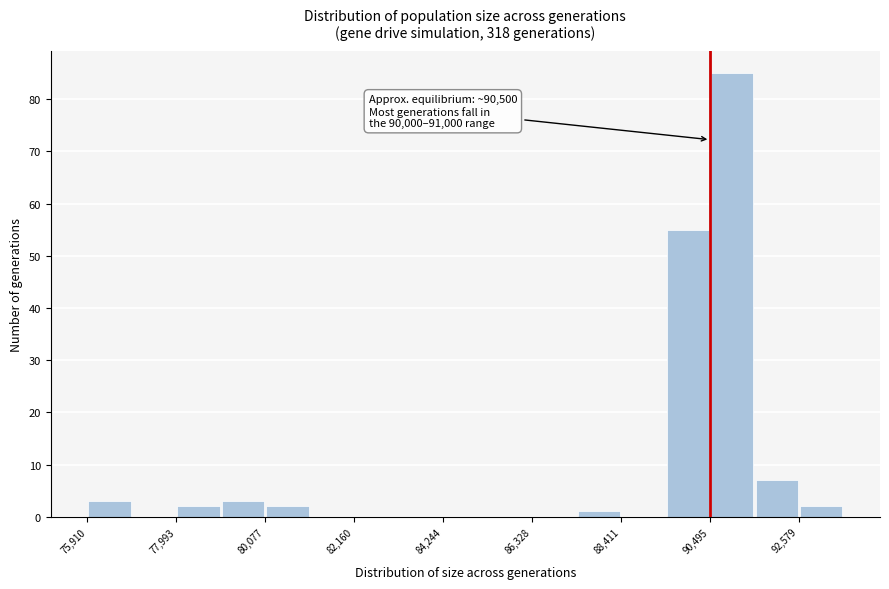

Read against the x-axis, roughly where is the centre of the tallest bar?

91000